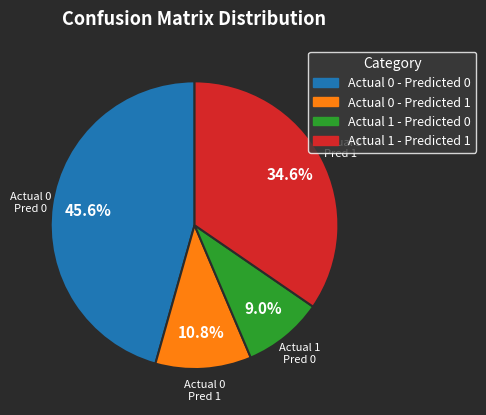

Does Actual 0 - Predicted 0 represent more than half of the total?

No